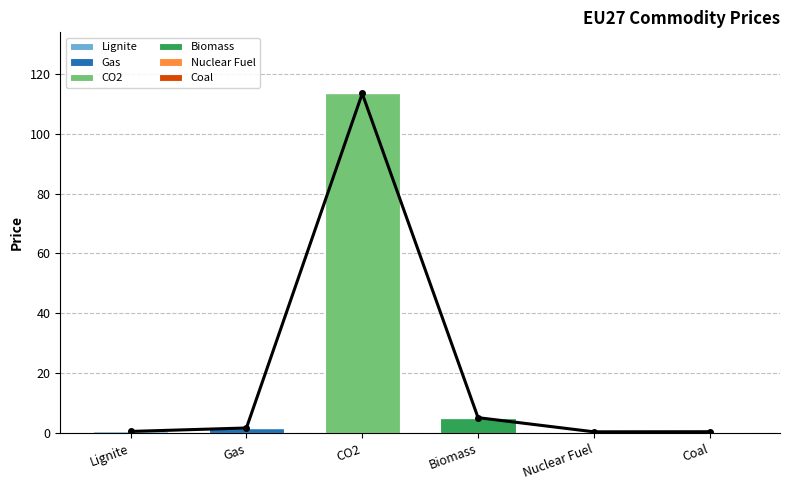

What is the difference between the maximum and minimum values in the Nuclear Fuel series?

0.5